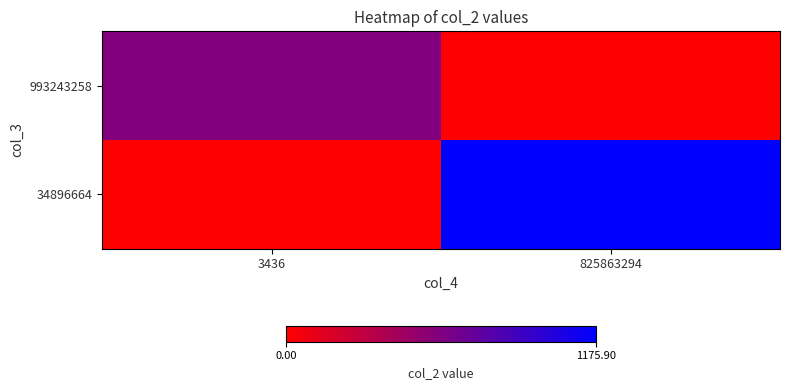

What is the maximum value shown in the chart?

1175.9